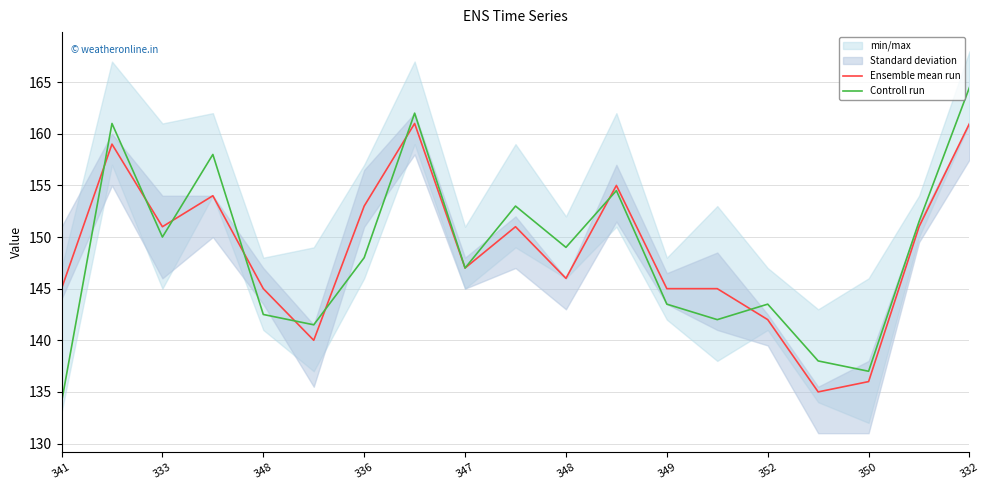

Which series ends up on top after the final intersection of Ensemble mean run and Controll run?

Controll run